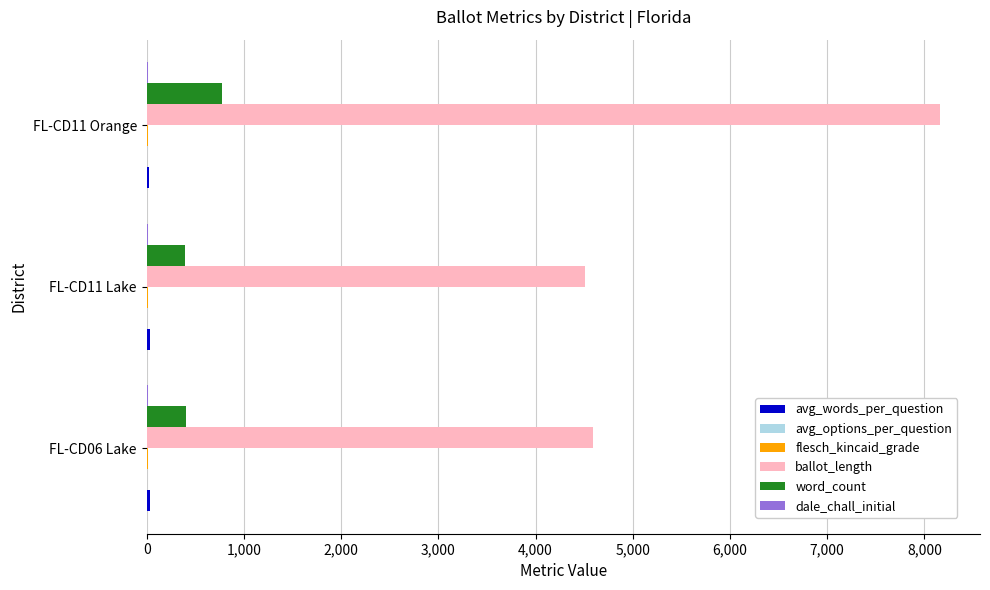

At which category is the sum across all series the highest?

FL-CD11 Orange